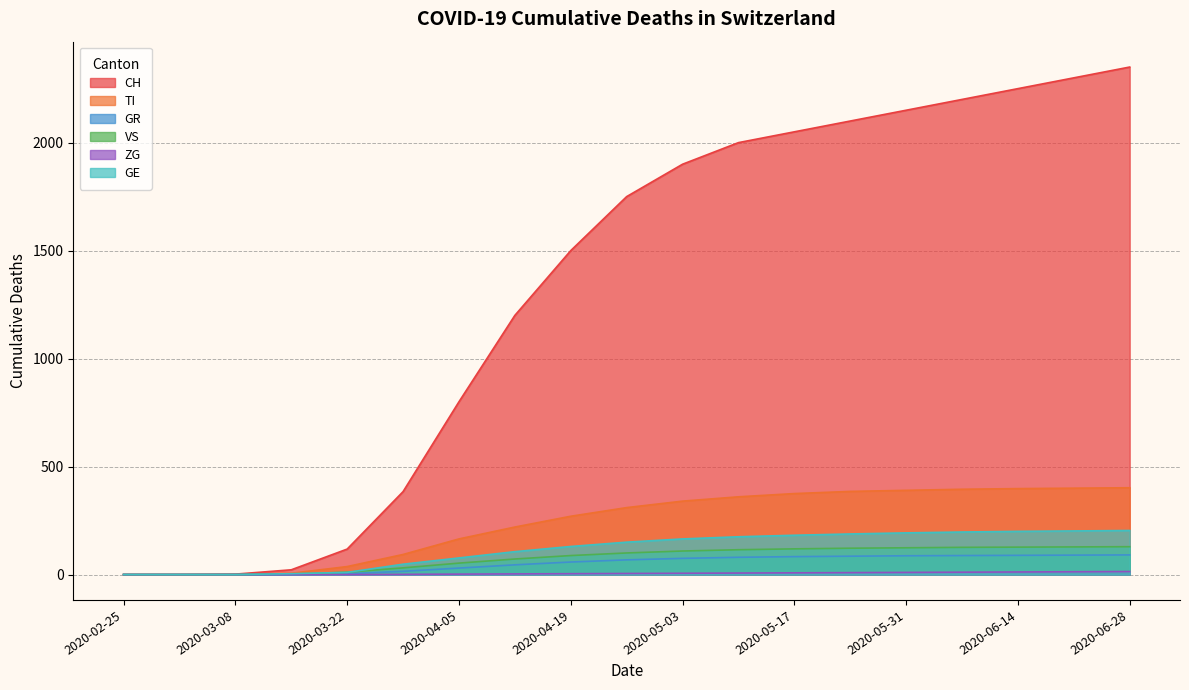

What is the maximum value shown in the chart?

2350